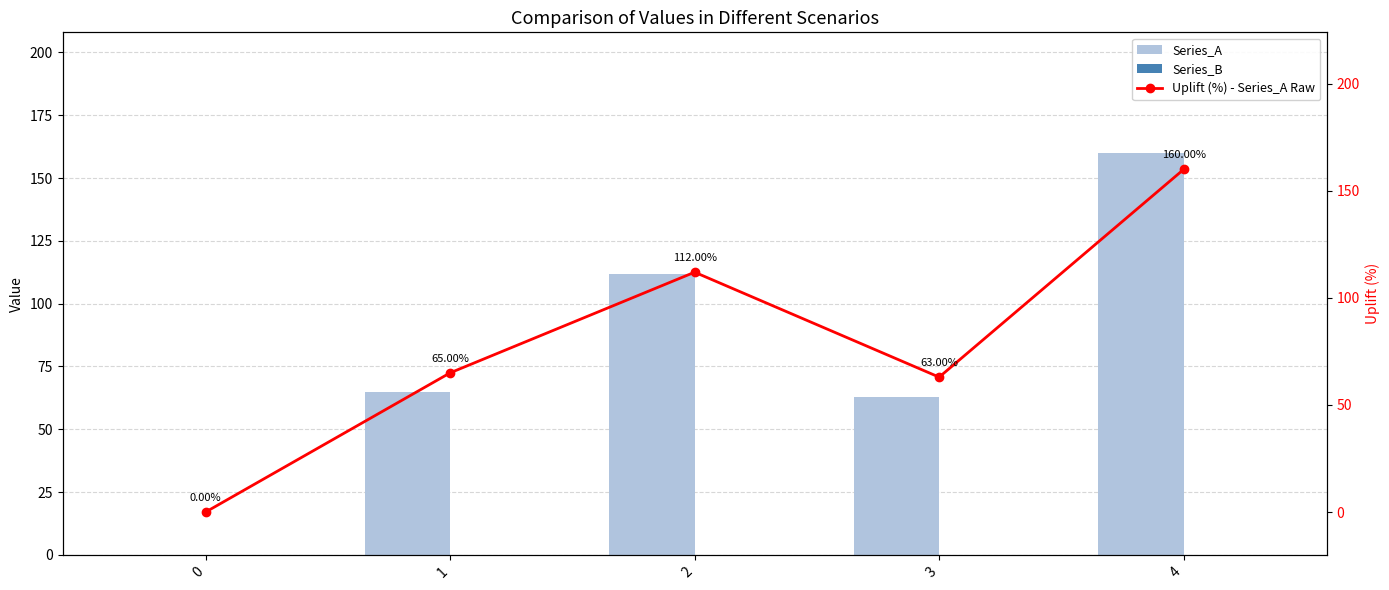

What value does the Series_A series have at 2, to the nearest 10?

110